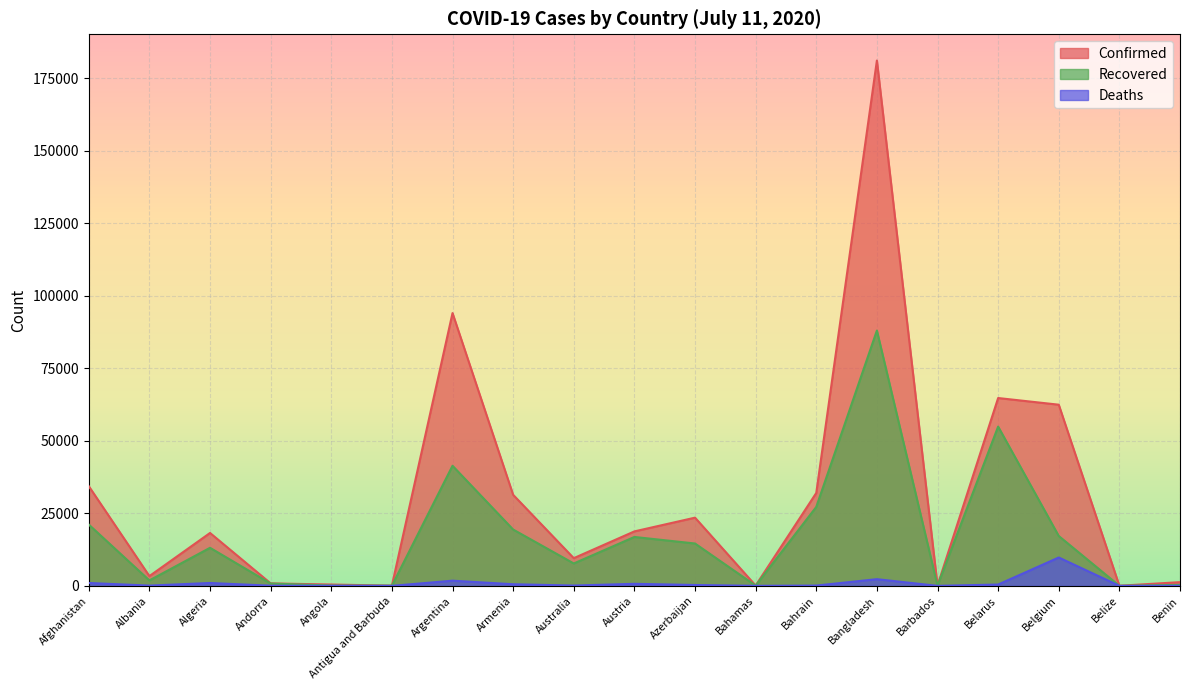

How many interior local peaks does the Confirmed series have?

5